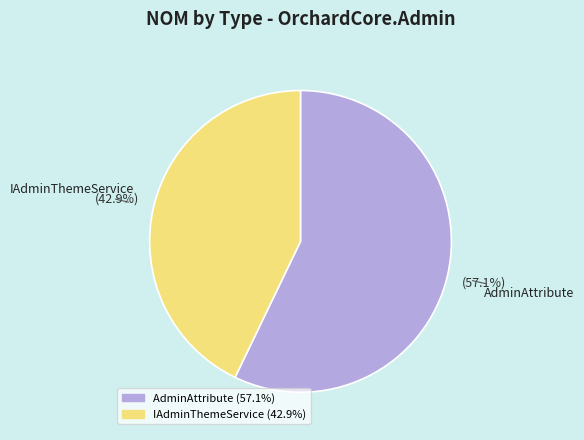

Is there any slice that represents more than half of the pie?

Yes